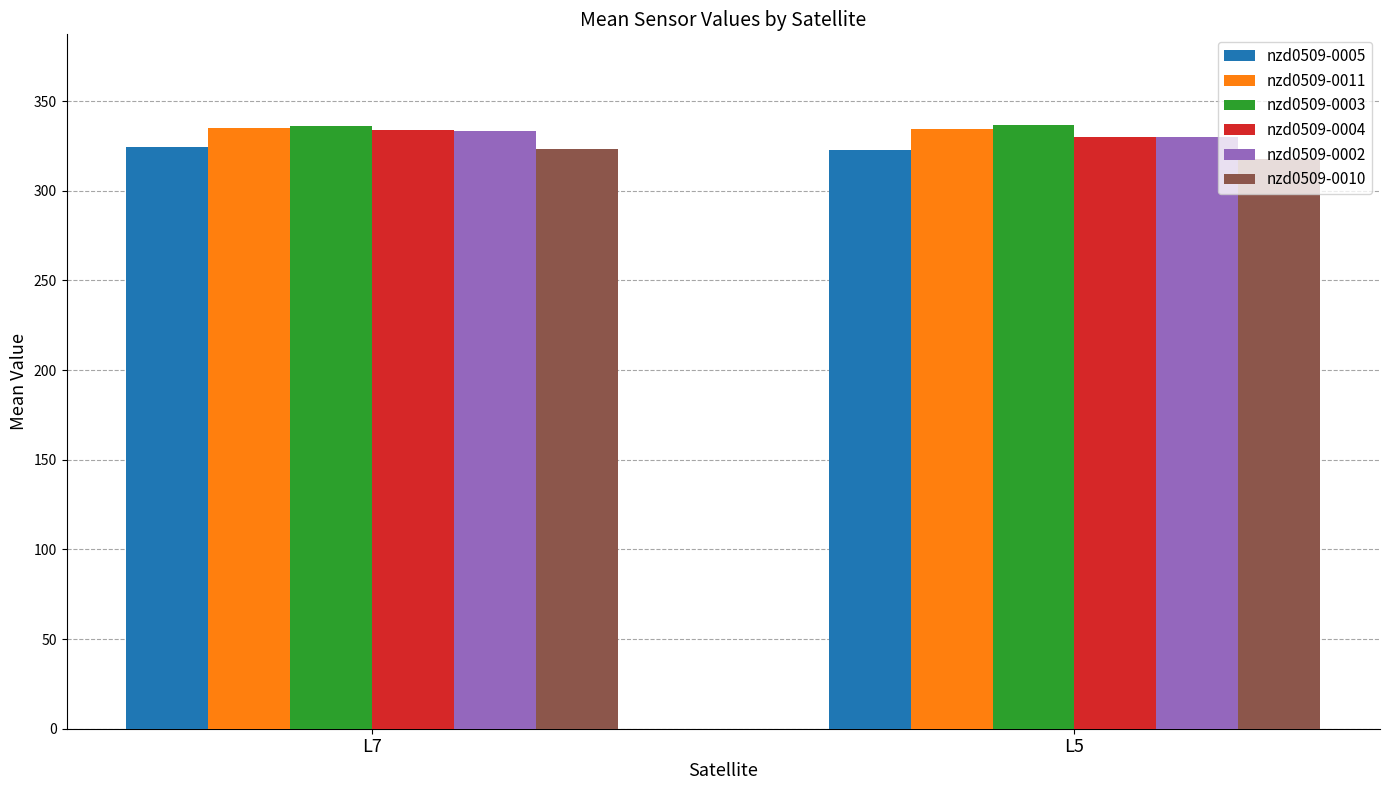

What is the minimum value shown in the chart?

317.4